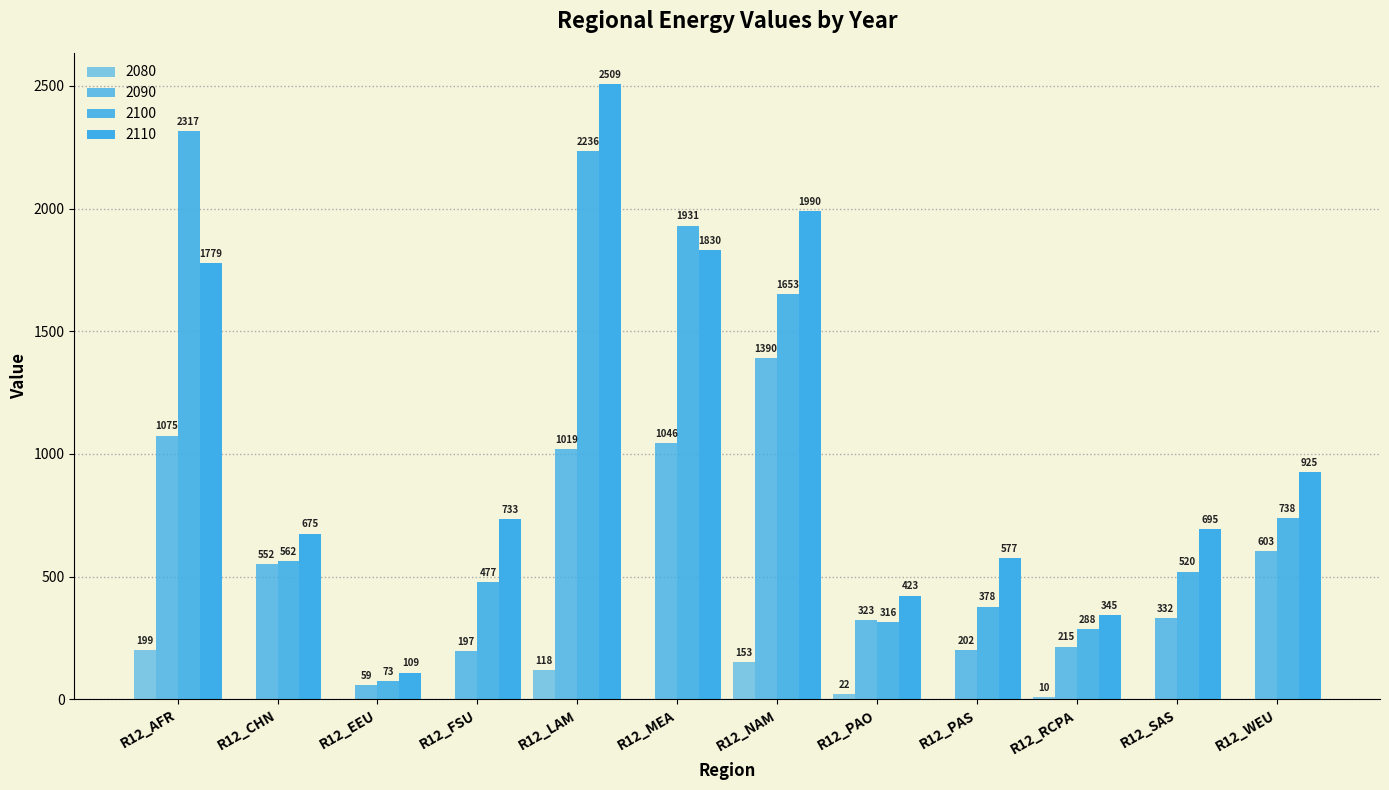

True or false: 2090 has a value of 1507.5 at R12_MEA.

False